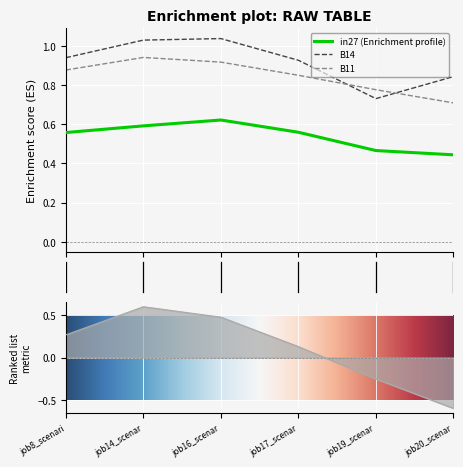

True or false: B14 and in27 cross at least once.

False